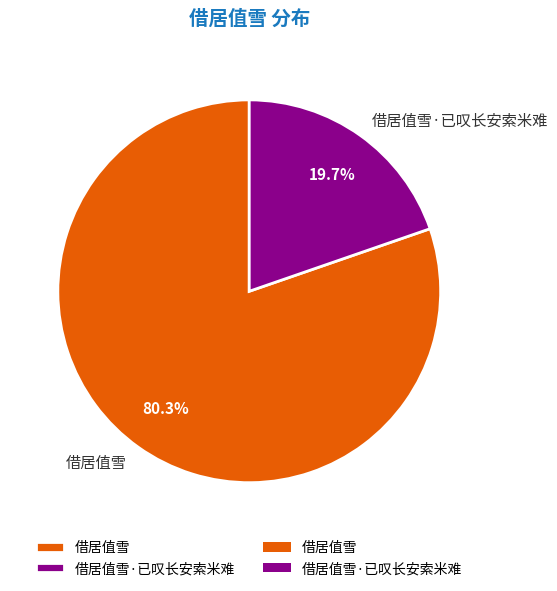

Which slice is the largest?

借居值雪